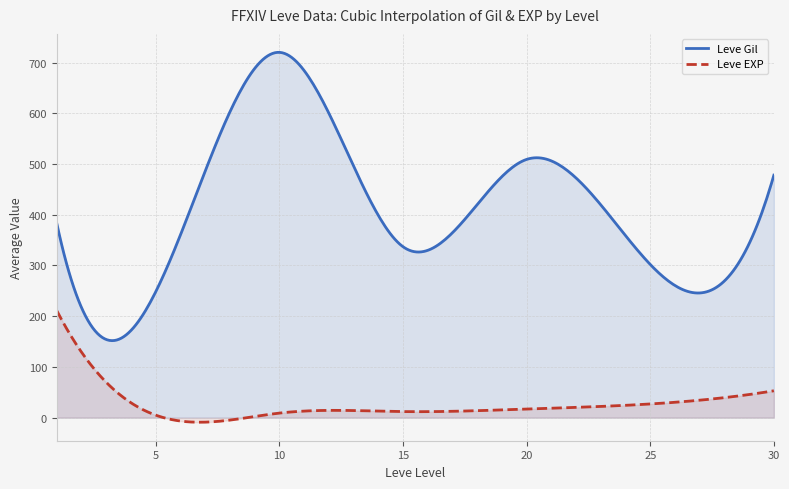

Which has a higher value, 15 or 1?

1